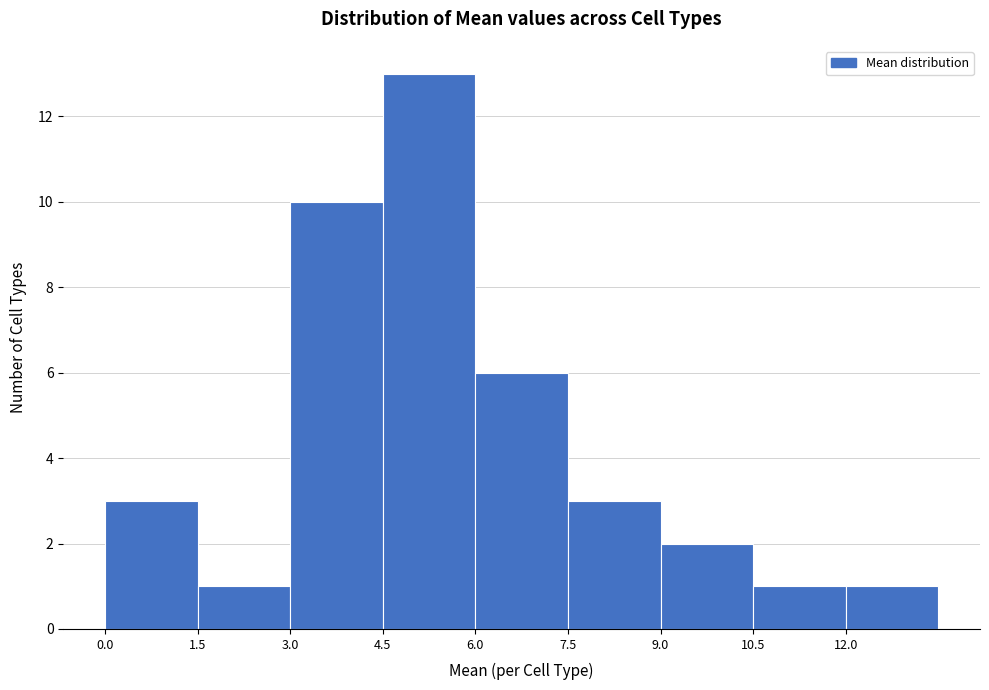

Reading left to right, list every bar in this chart as the range it spans on the x-axis followed by its height. Neither the bar edges nor the heights are printed on the chart, so give them approximately, as read against the axes.

0.0 to 1.5: 3
1.5 to 3.0: 1
3.0 to 4.5: 10
4.5 to 6.0: 13
6.0 to 7.5: 6
7.5 to 9.0: 3
9.0 to 10.5: 2
10.5 to 12.0: 1
12.0 to 13.5: 1